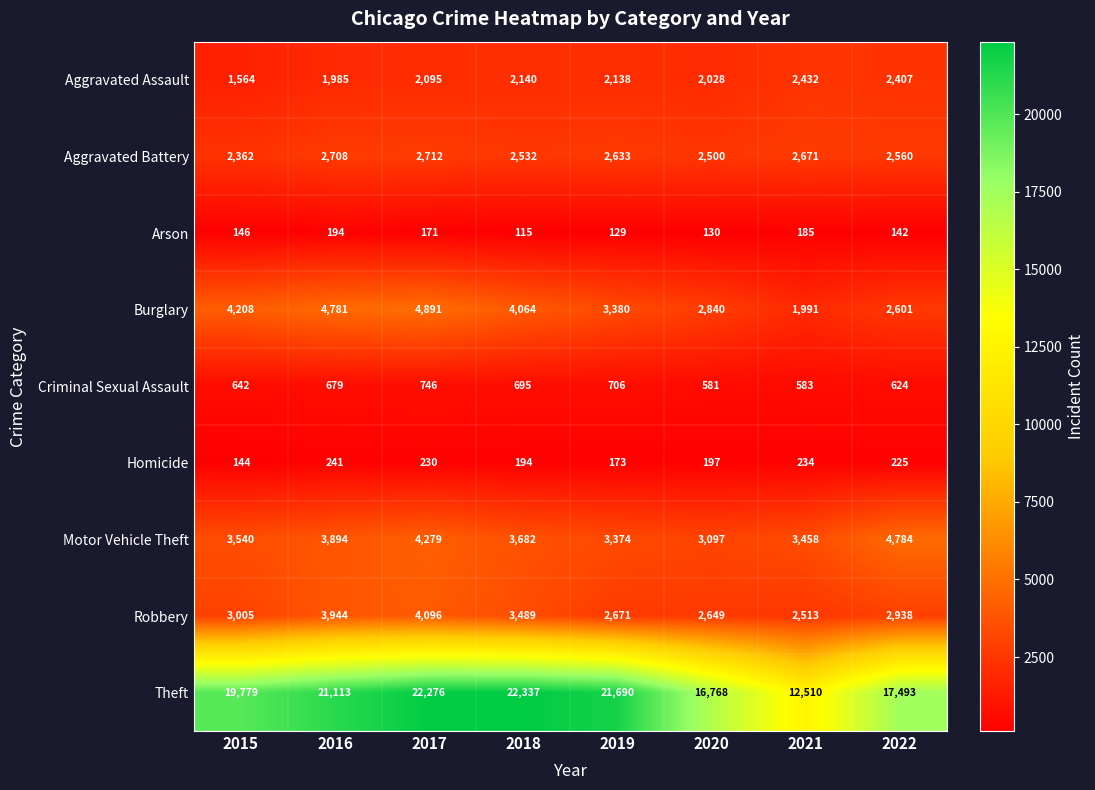

At which label is Criminal Sexual Assault closest to 663?

2016